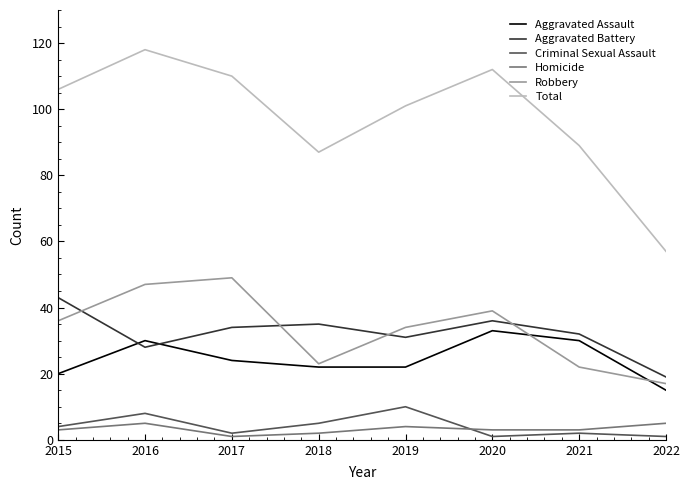

What is the average value of the Criminal Sexual Assault series?

4